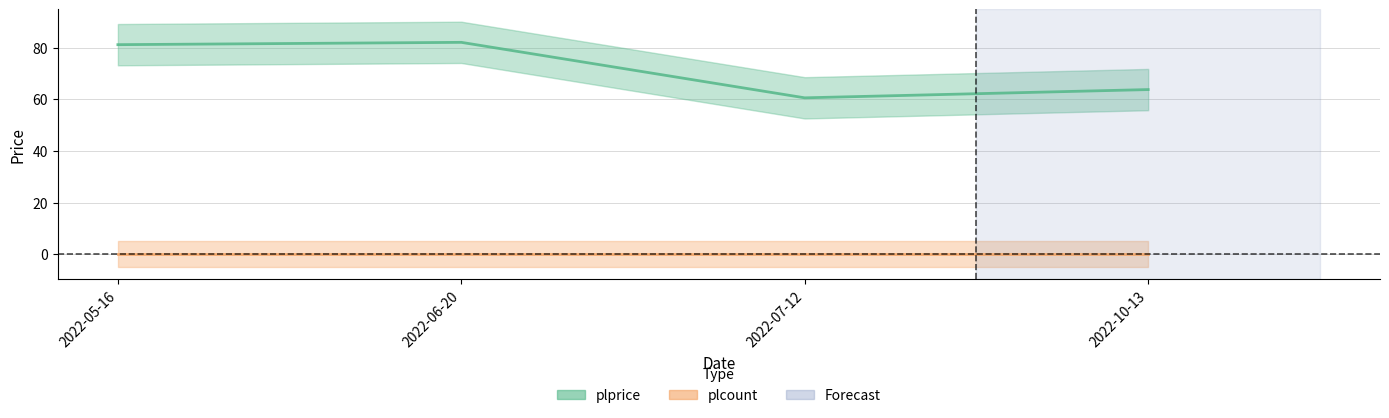

Rank the categories by value from highest to lowest.

2022-06-20, 2022-05-16, 2022-10-13, 2022-07-12